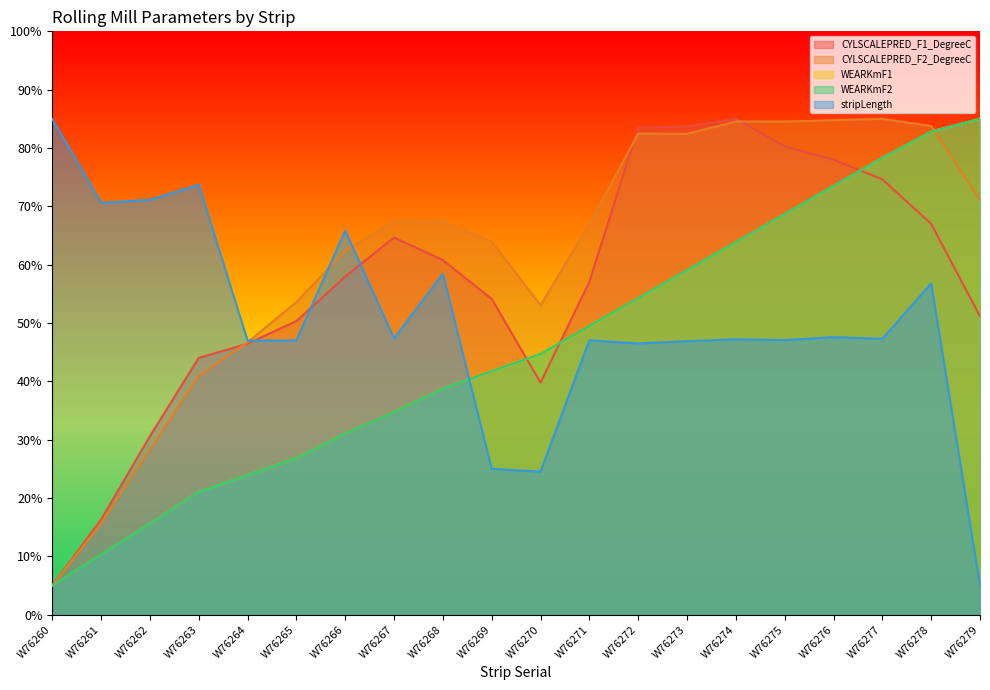

What are all the series names shown in the legend?

CYLSCALEPRED_F1_DegreeC, CYLSCALEPRED_F2_DegreeC, WEARKmF1, WEARKmF2, stripLength